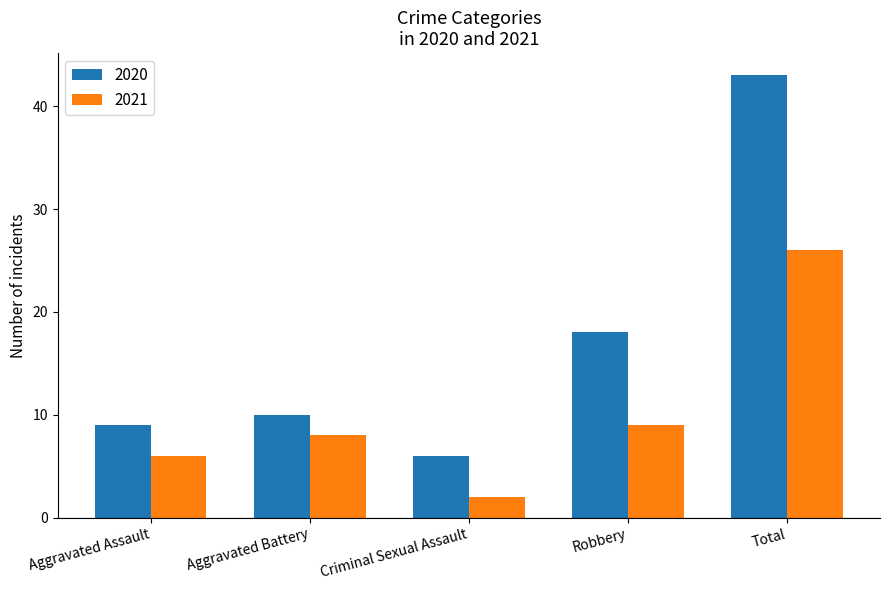

Reading left to right, what are all the values shown in this chart?

2020: Aggravated Assault=9	Aggravated Battery=10	Criminal Sexual Assault=6	Robbery=18	Total=43
2021: Aggravated Assault=6	Aggravated Battery=8	Criminal Sexual Assault=2	Robbery=9	Total=26